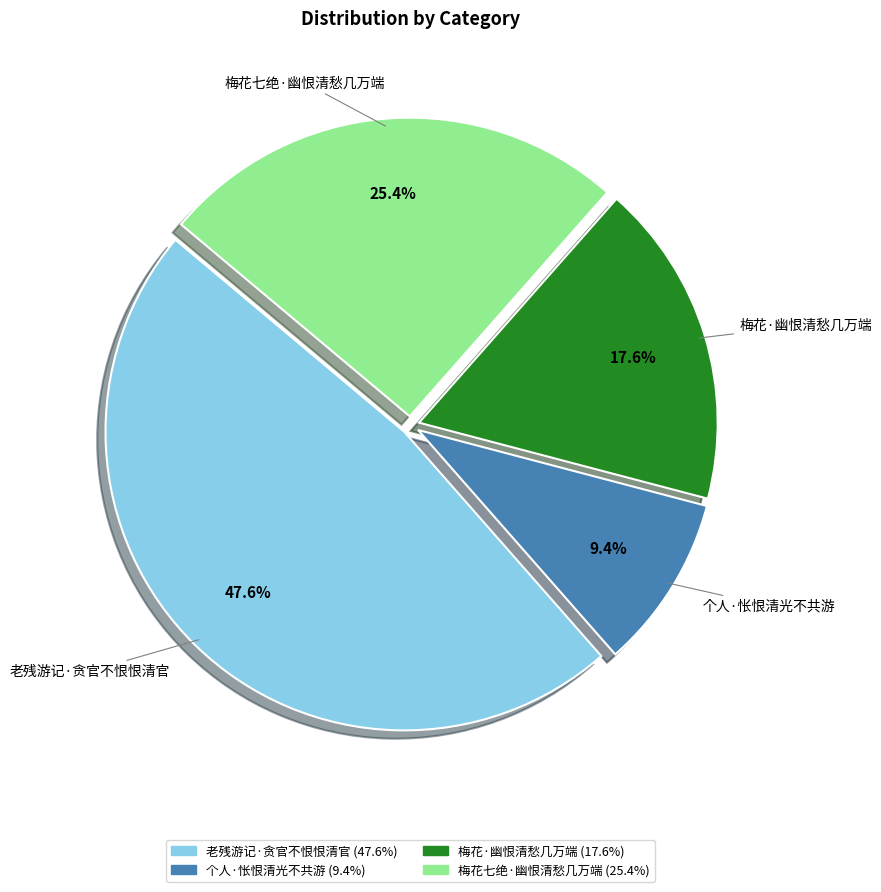

Combined, what portion of the pie is 个人·怅恨清光不共游 and 老残游记·贪官不恨恨清官?

57.0%